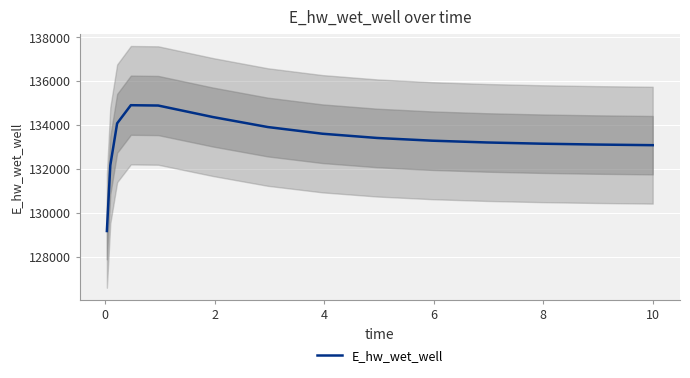

What is the maximum value for E_hw_wet_well?

134906.4